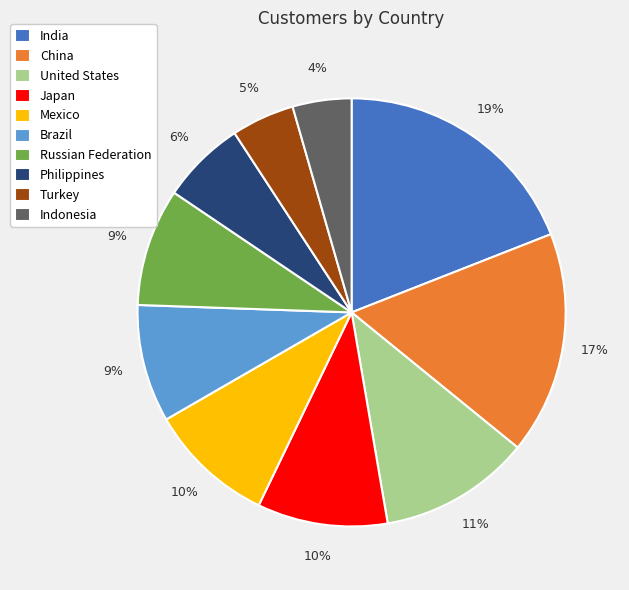

What percentage is the United States slice, to the nearest percent?

11%